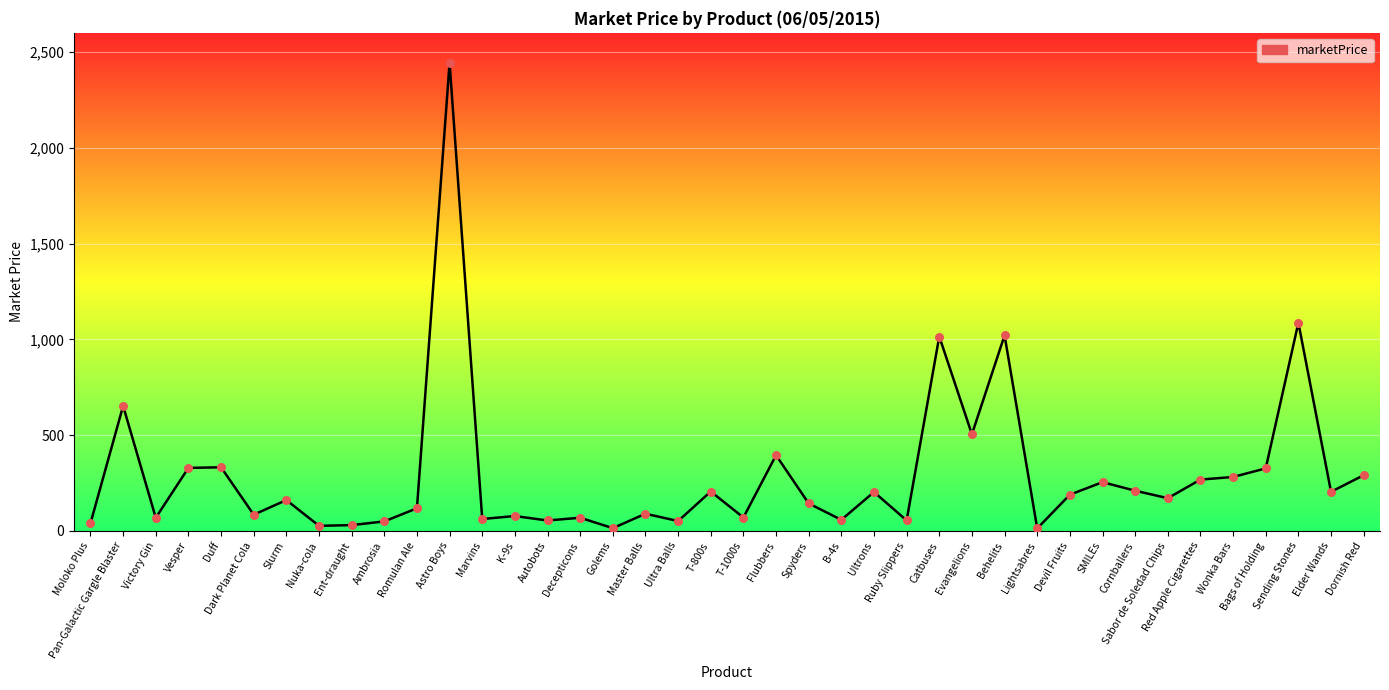

What is the change in value from Vesper to Decepticons?

-260.3